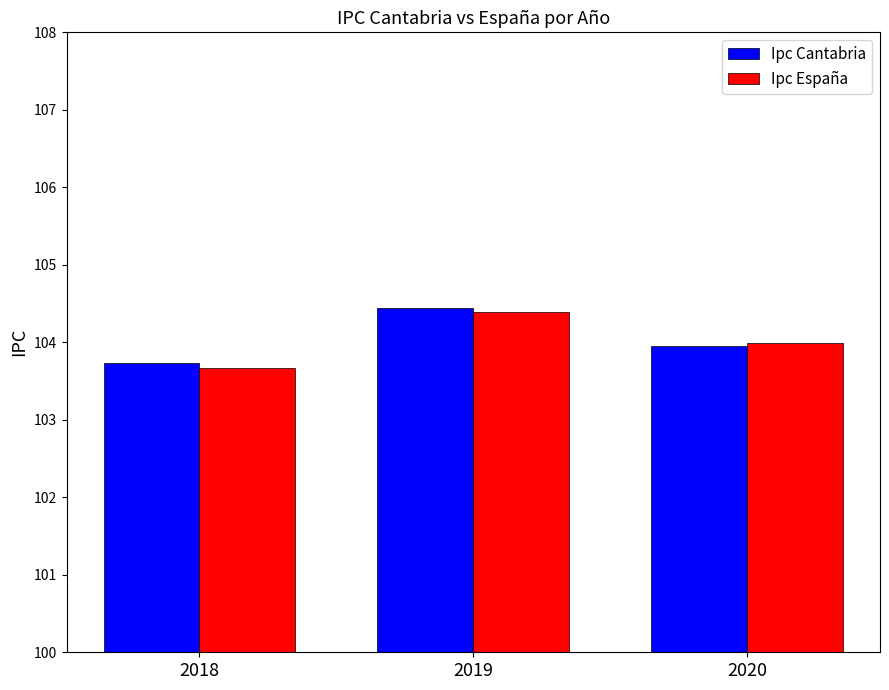

What is the value of the Ipc España bar at the 3rd from the left?

104.0